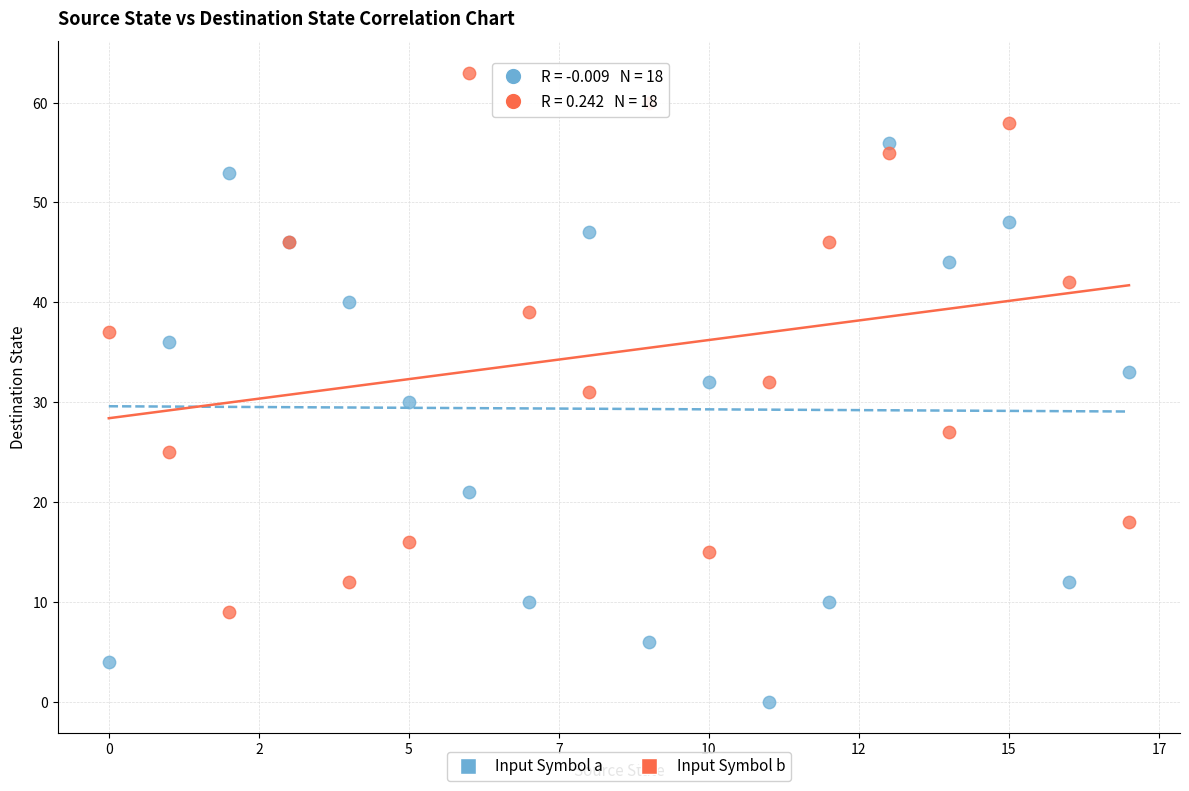

Which series reaches the minimum Y coordinate?

Input Symbol a